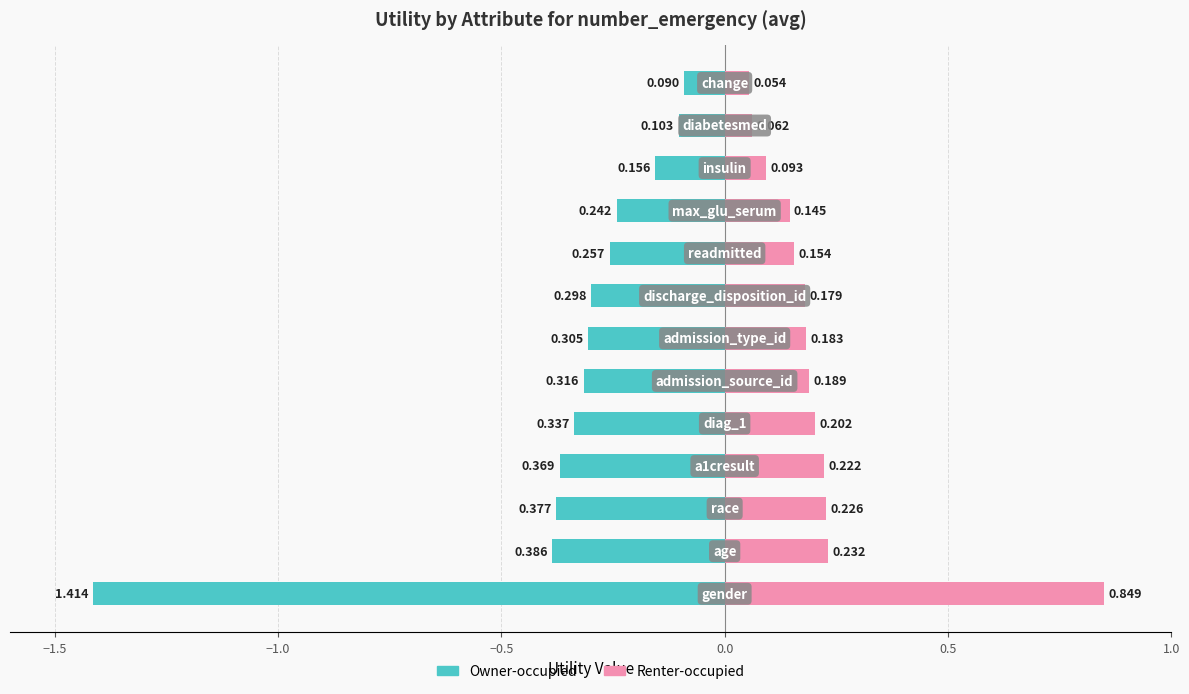

What is the average value of the Renter-occupied series?

0.2